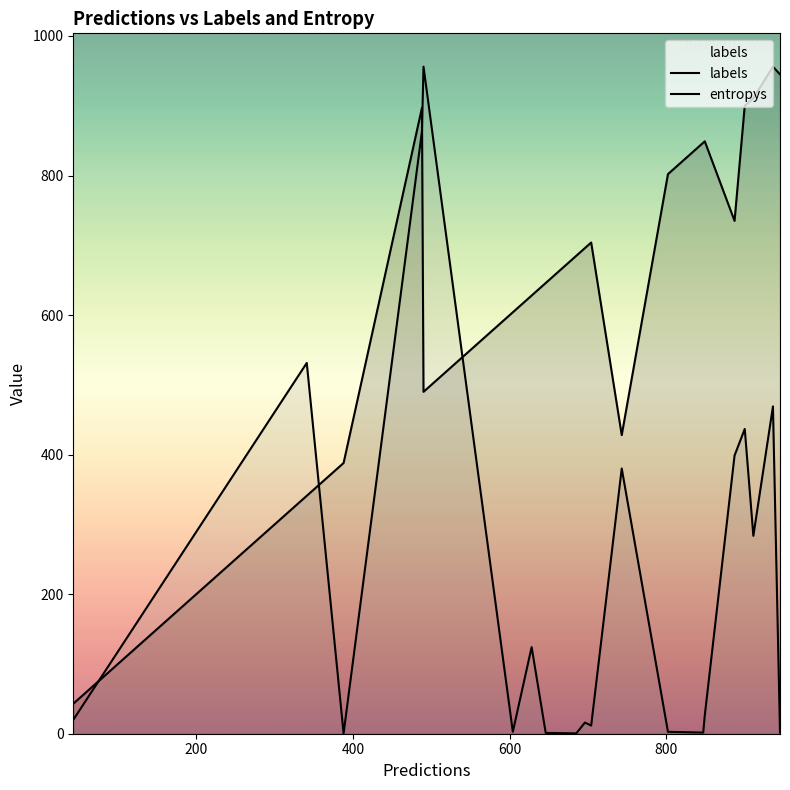

What is the difference between the maximum and minimum values in the labels series?

913.0